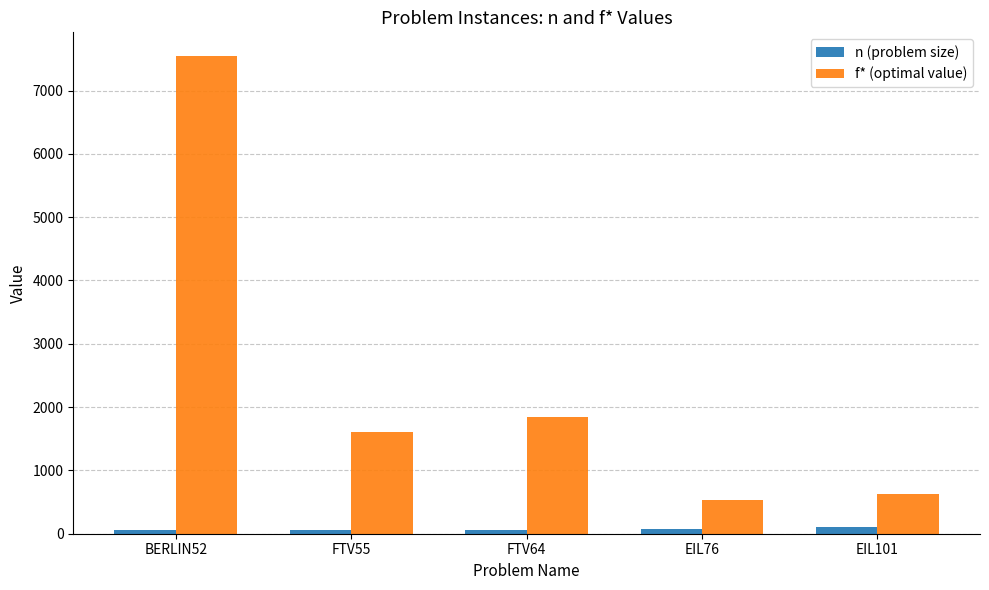

Which series has the largest total across all categories?

f* (optimal value)